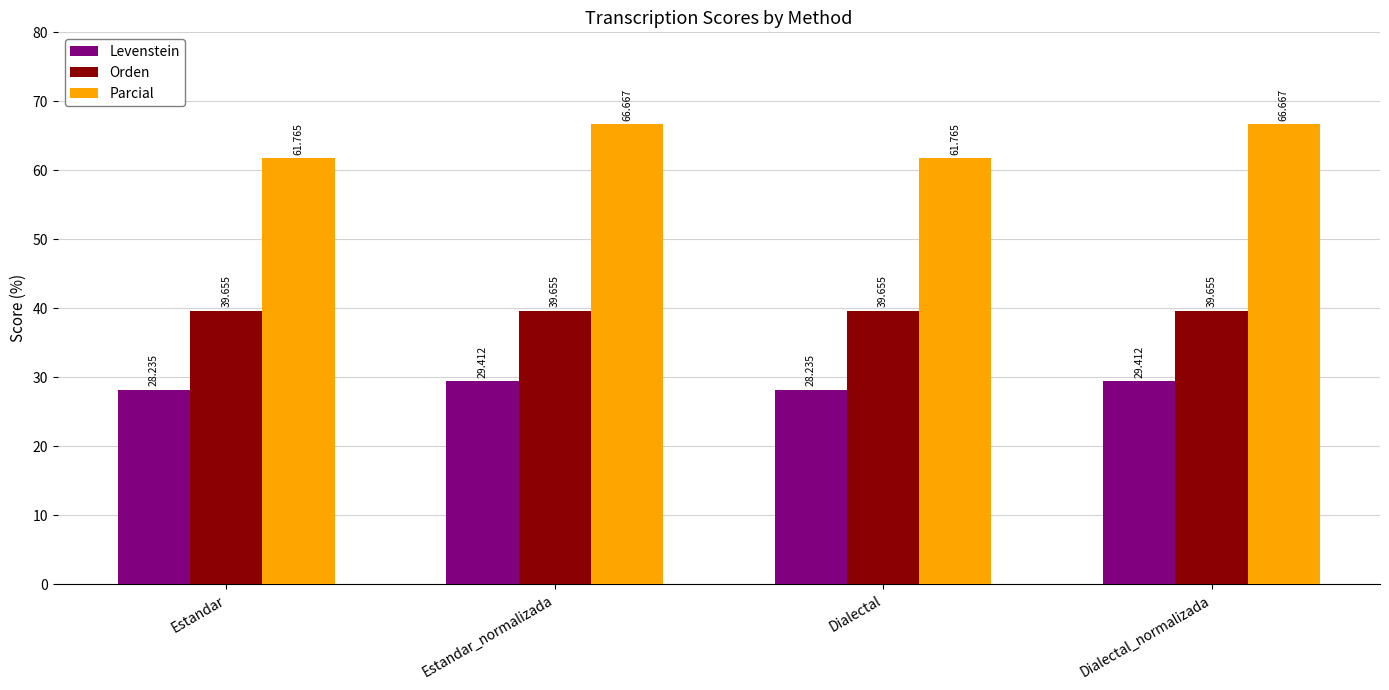

Rank the series at Estandar from highest to lowest value.

Parcial, Orden, Levenstein